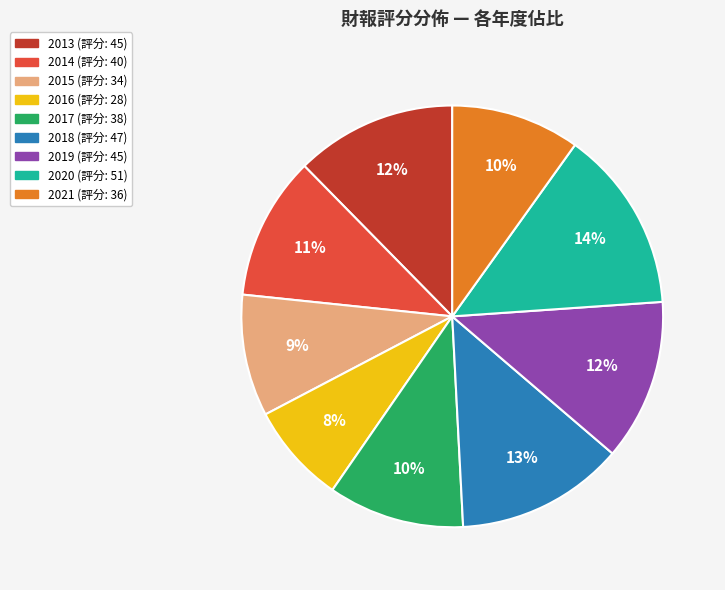

What percentage is the 2017 slice, to the nearest percent?

10%